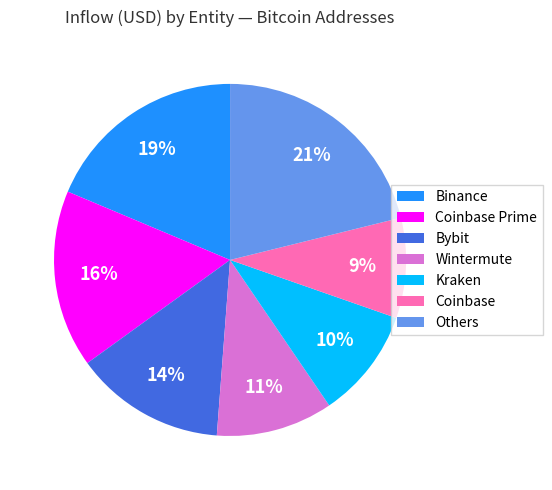

Is there any slice that represents more than half of the pie?

No